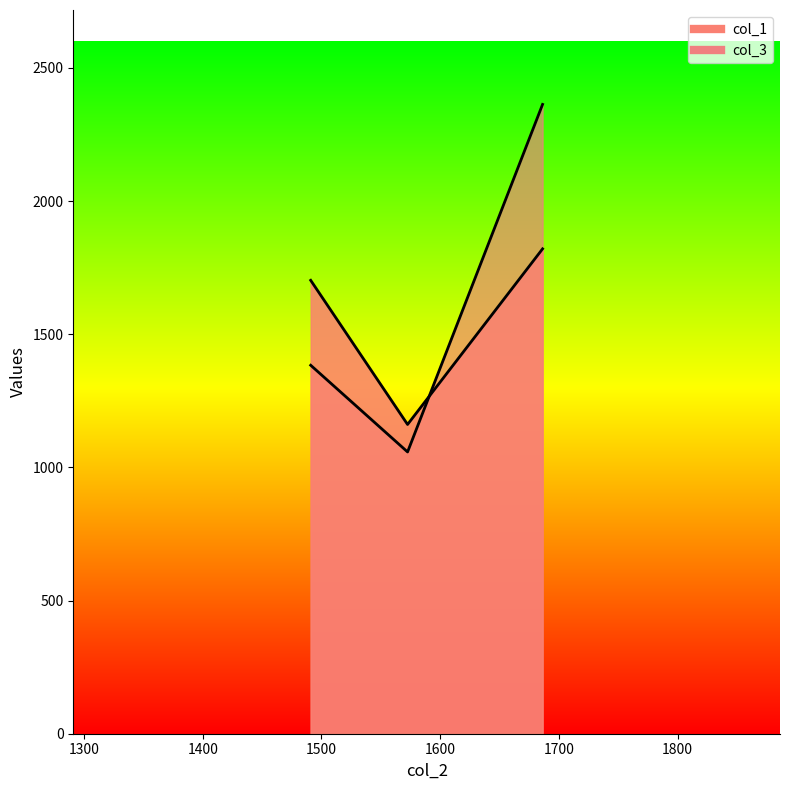

What is the sum of the col_1 values at 1572.526940799219 and 1490.926638369984?

2863.3